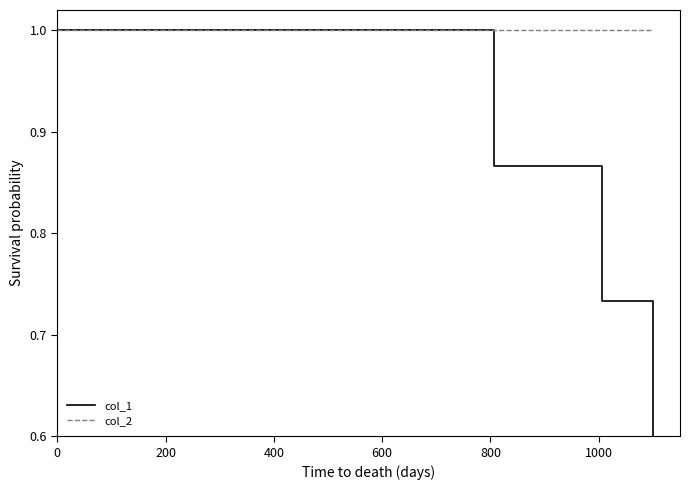

Which series has the largest range (max minus min)?

col_1